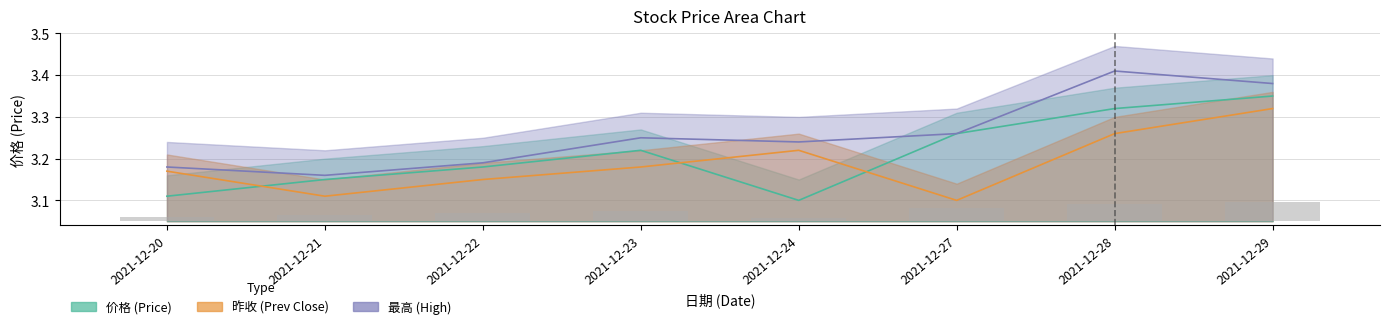

Which series has the largest total across all categories?

最高